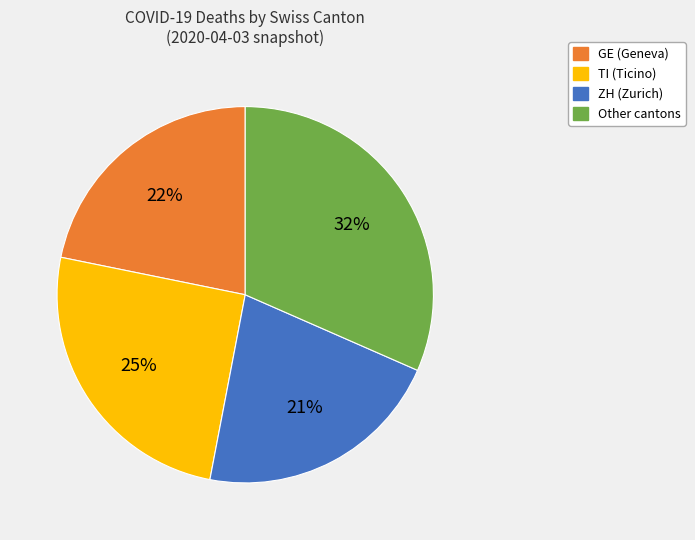

Count the number of slices in the pie.

4